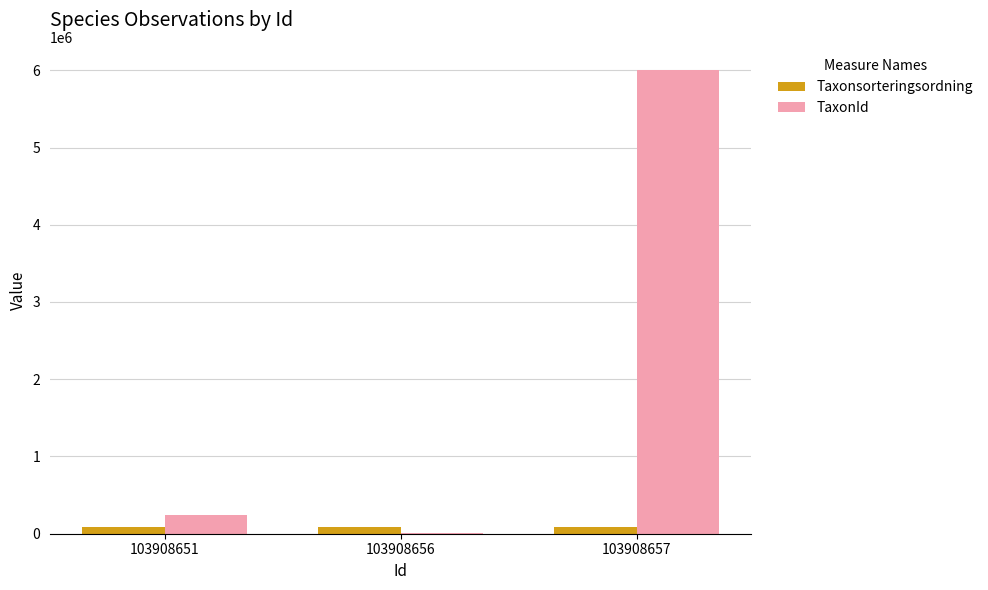

The TaxonId series shows 245042 at 103908651. True or false?

True